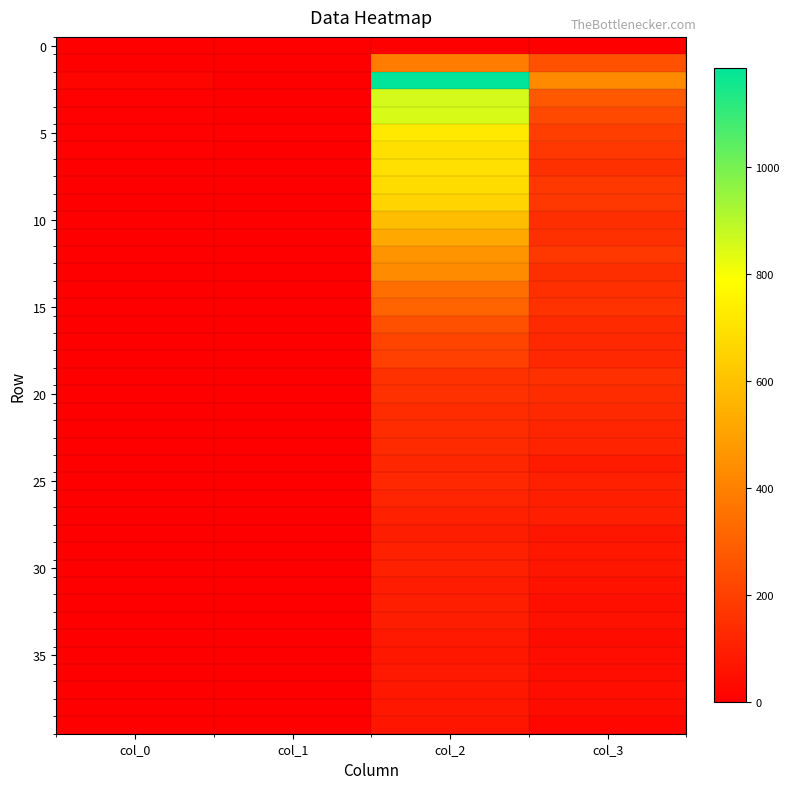

Count the number of data series in this chart.

40